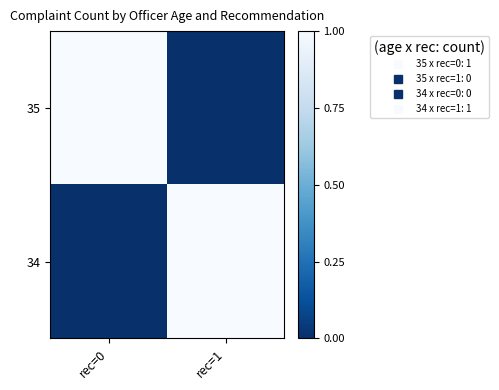

Reading right to left, list all the values displayed in this chart.

35: rec=1=0	rec=0=1
34: rec=1=1	rec=0=0